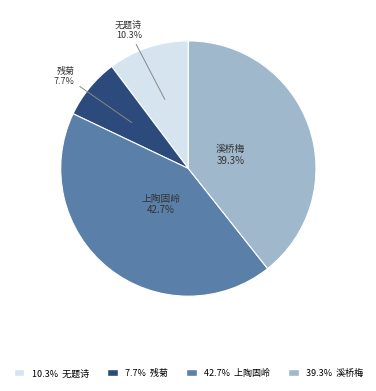

Rank the categories by value from lowest to highest.

残菊, 无题诗, 溪桥梅, 上陶固岭